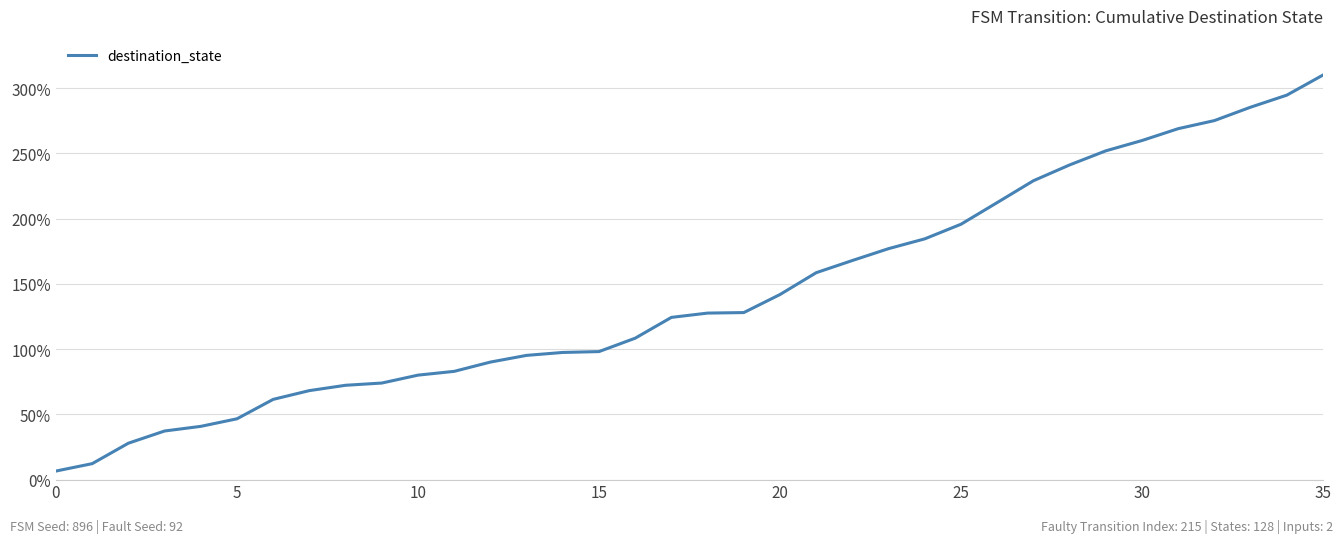

What is the sum of all values?

5133.3